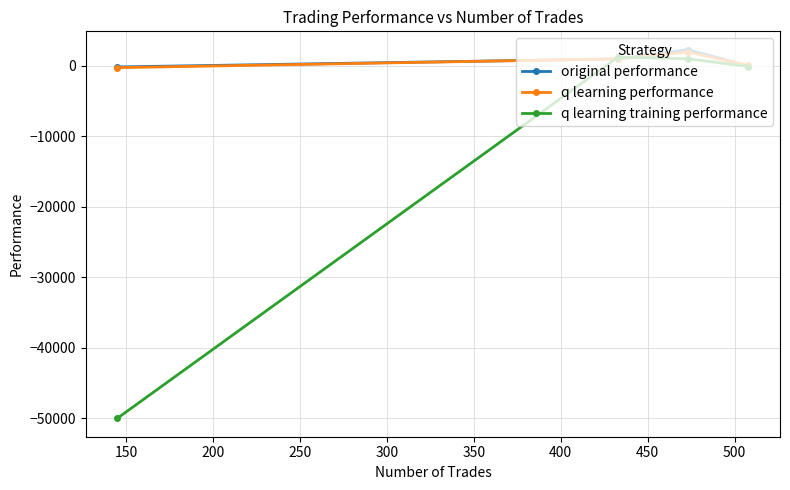

Which series has the largest range (max minus min)?

q learning training performance